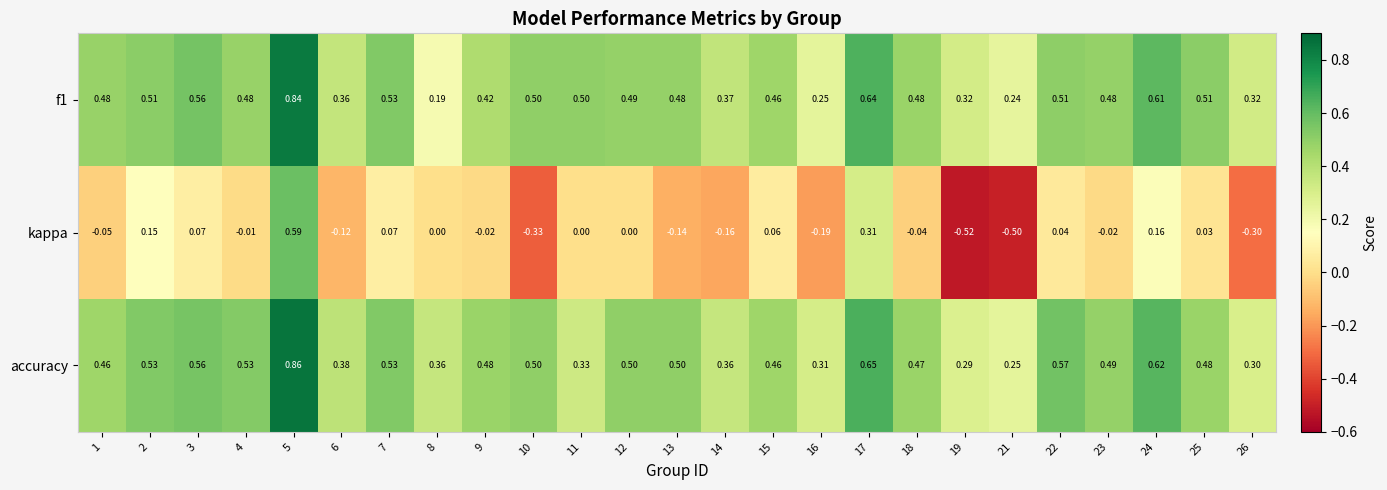

Is the value of f1 at 16 greater than the value of kappa at 2?

Yes